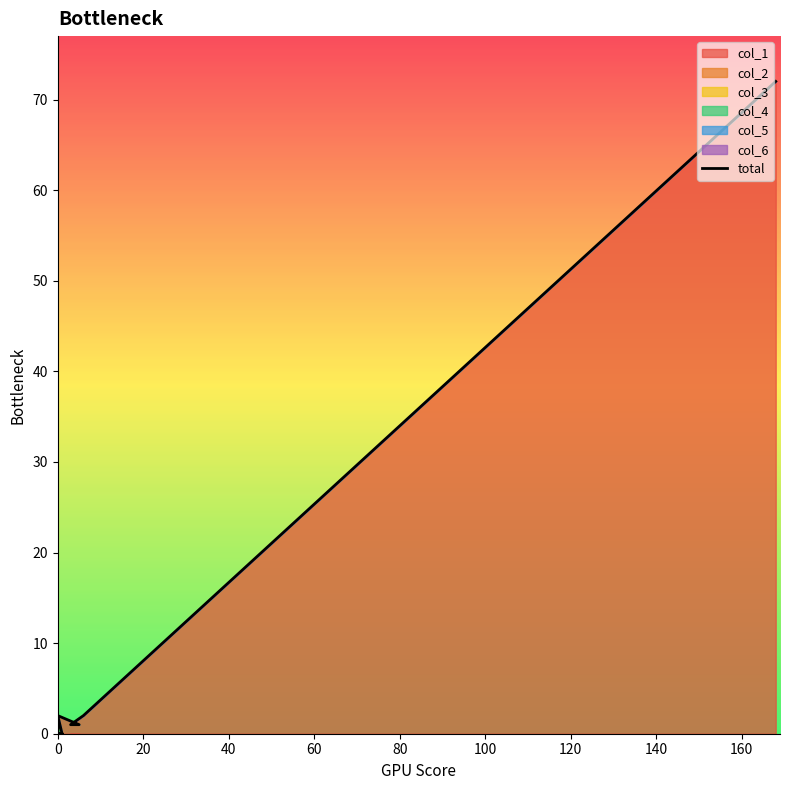

True or false: col_3 has more than 2 points higher than both neighbors.

False